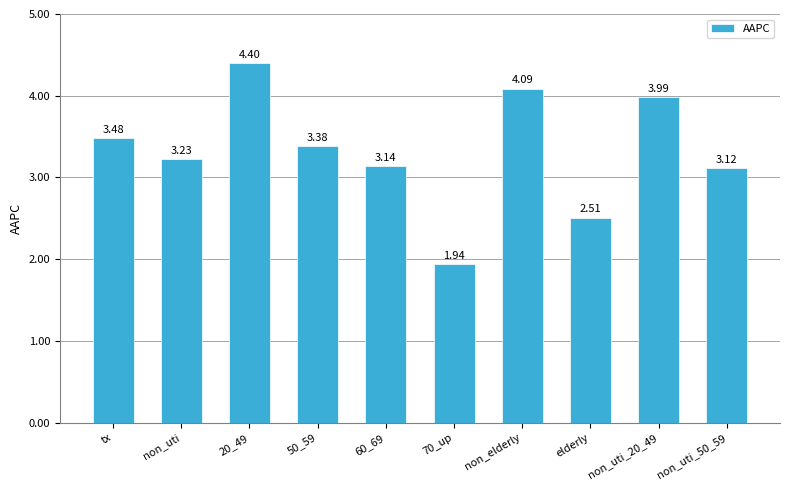

Are the bars horizontal?

No